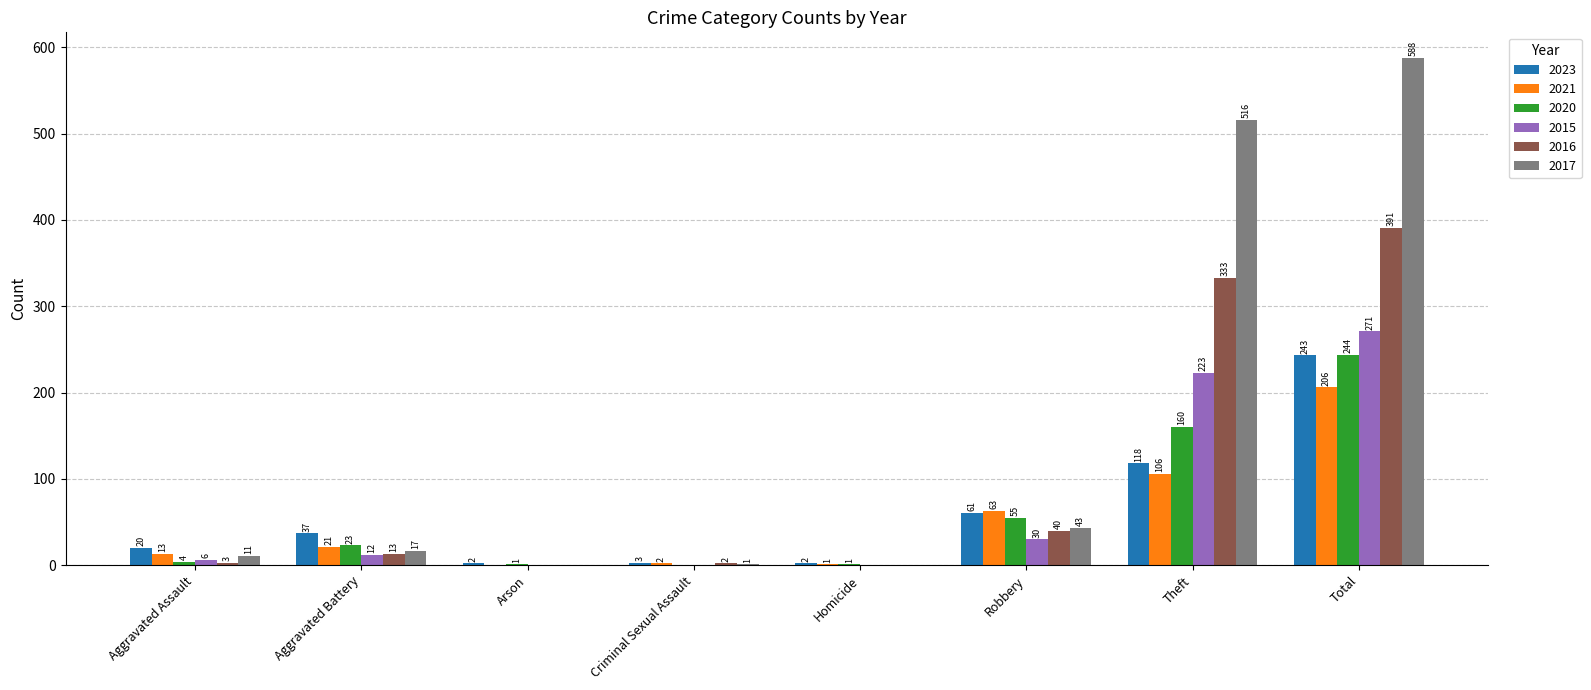

How many groups of bars are there?

8